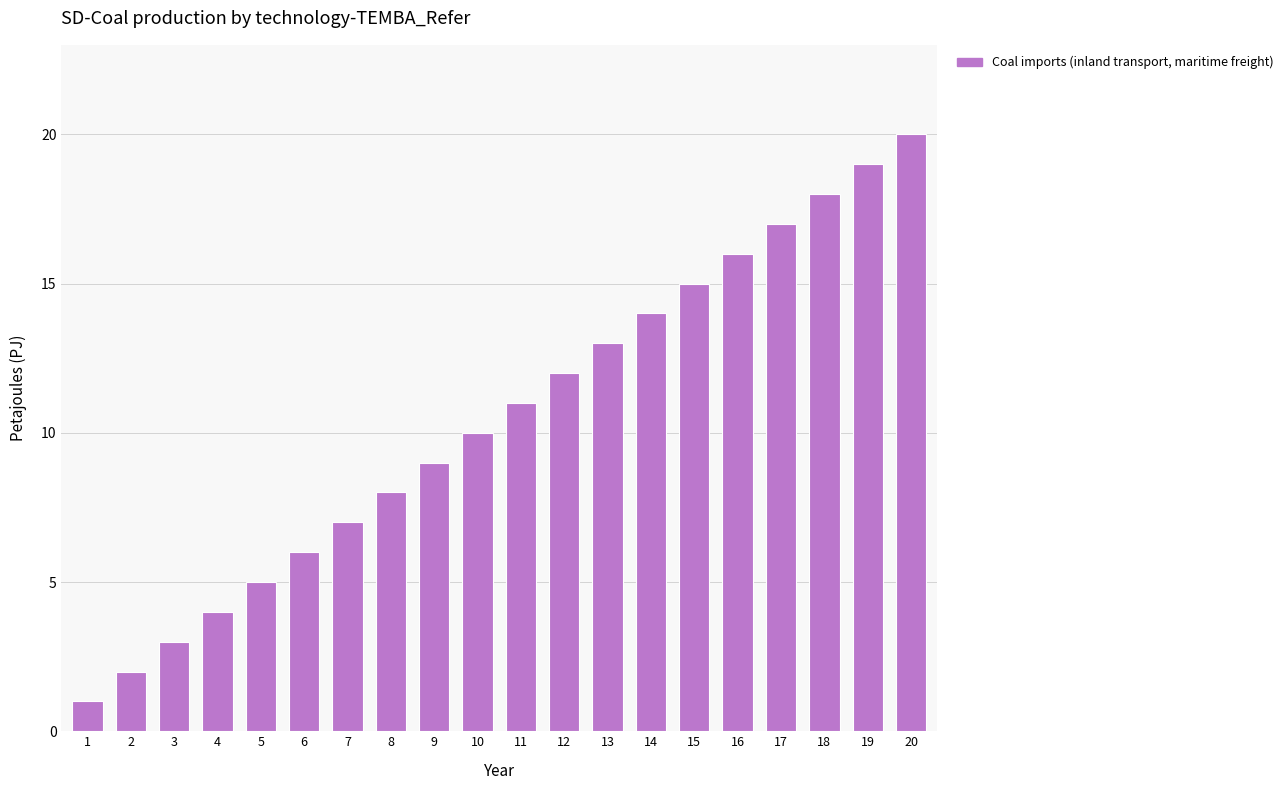

Is it true that the value at 18 is 24?

False